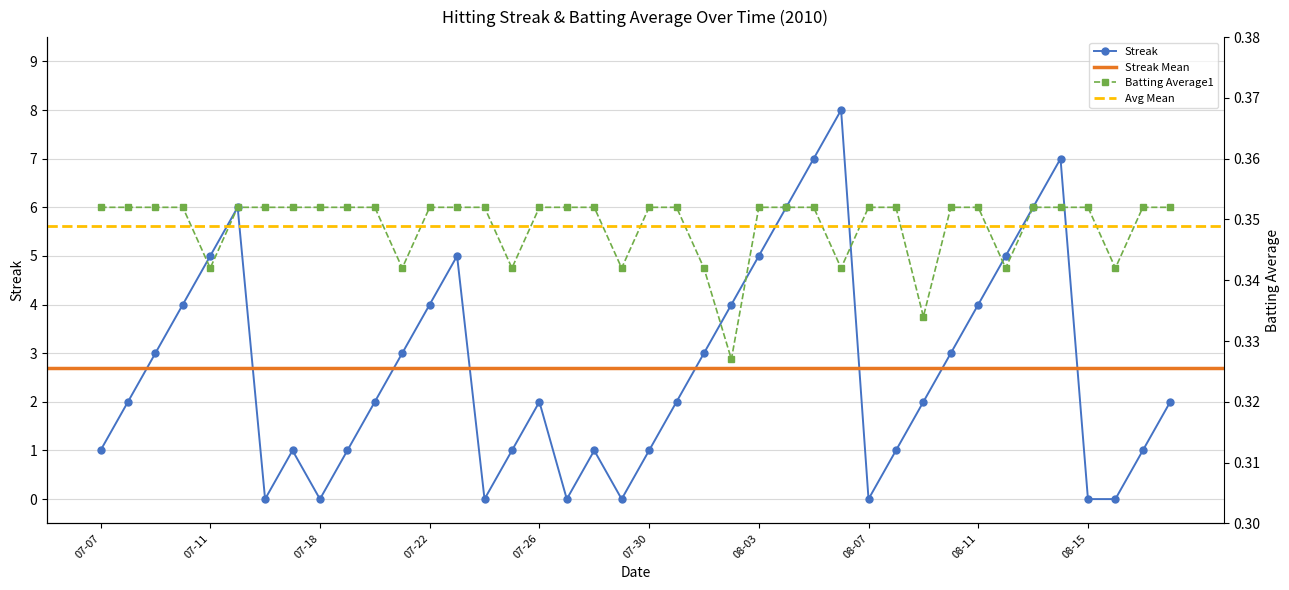

What is the label of the 22nd point from the right?

2010-07-28